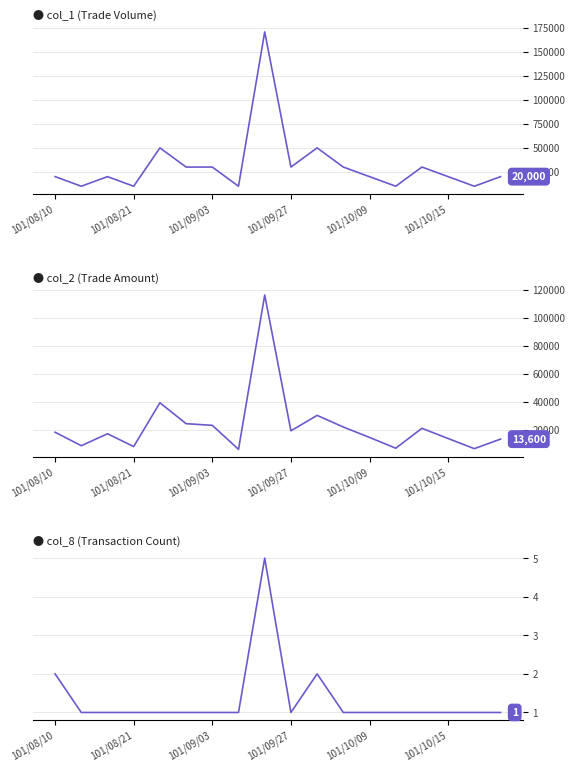

The col_8 series shows 1 at 16. True or false?

True